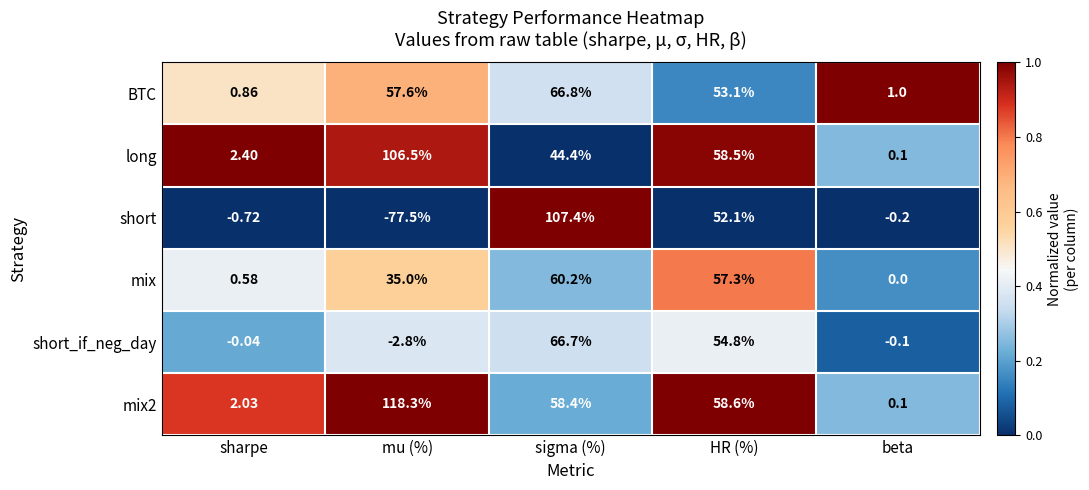

Is the value of BTC at sharpe greater than the value of short at mu (%)?

Yes